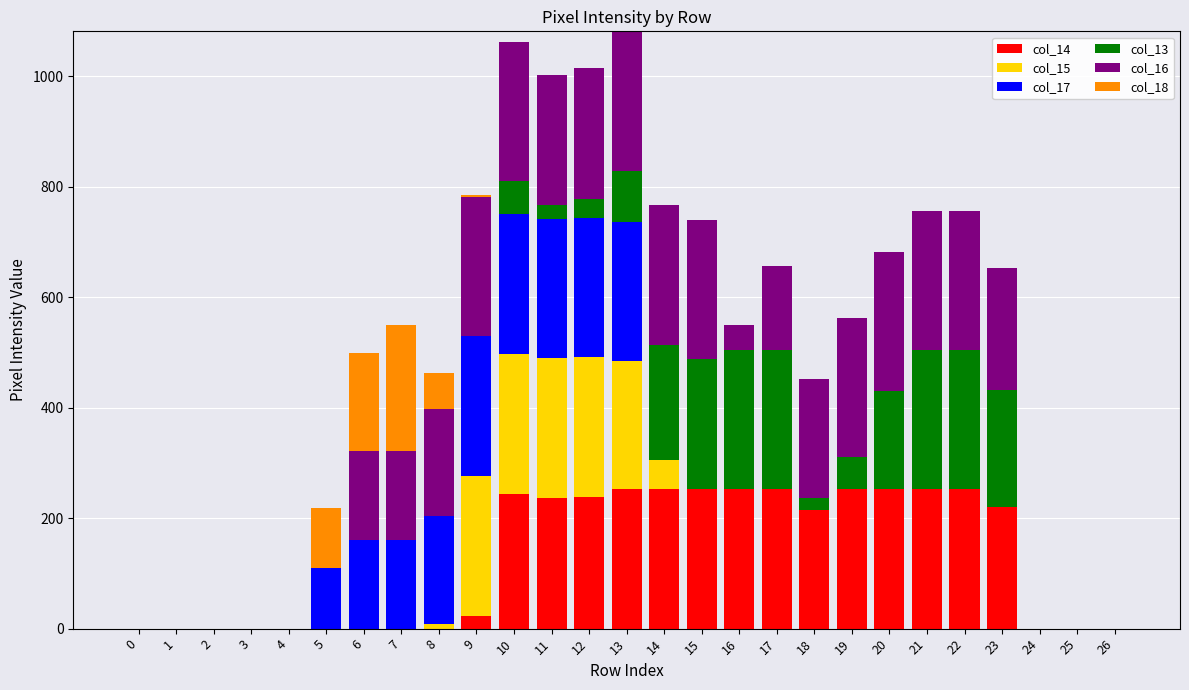

The value of col_14 at 19 is 63. True or false?

False